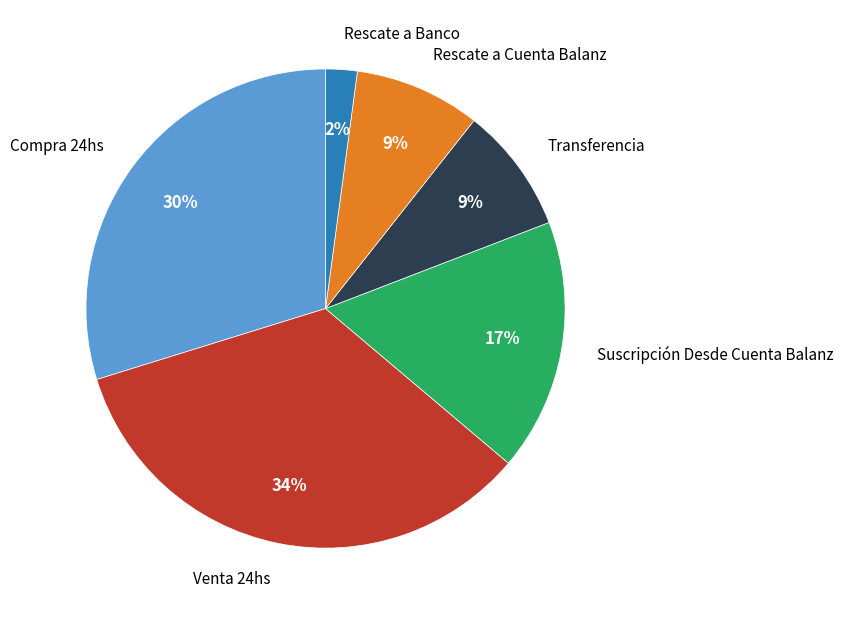

Approximately how many times larger is the value at Rescate a Cuenta Balanz compared to Transferencia?

1.0